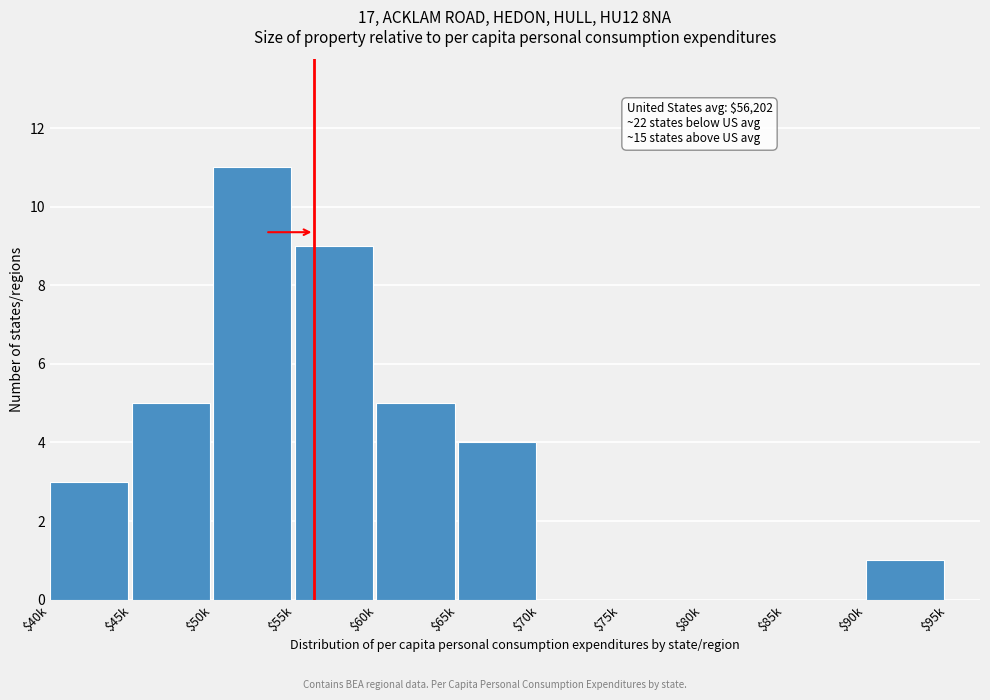

What is the maximum value shown in the chart?

11